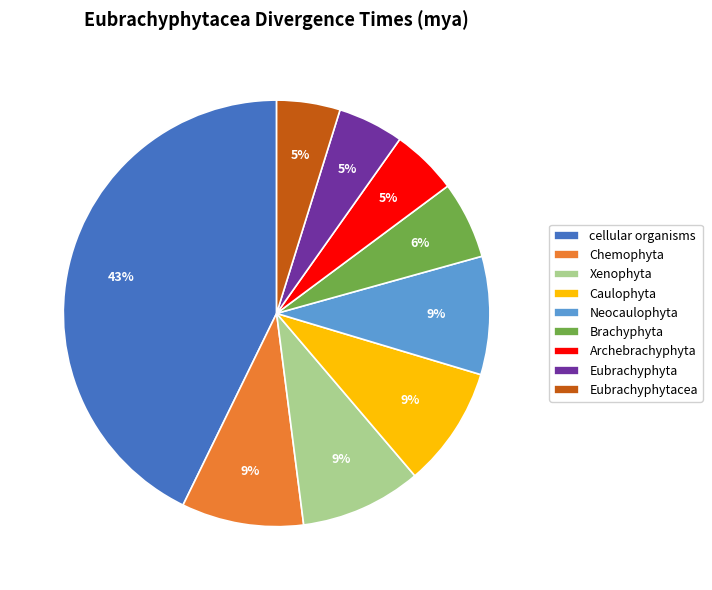

Is there a majority slice in this chart?

No